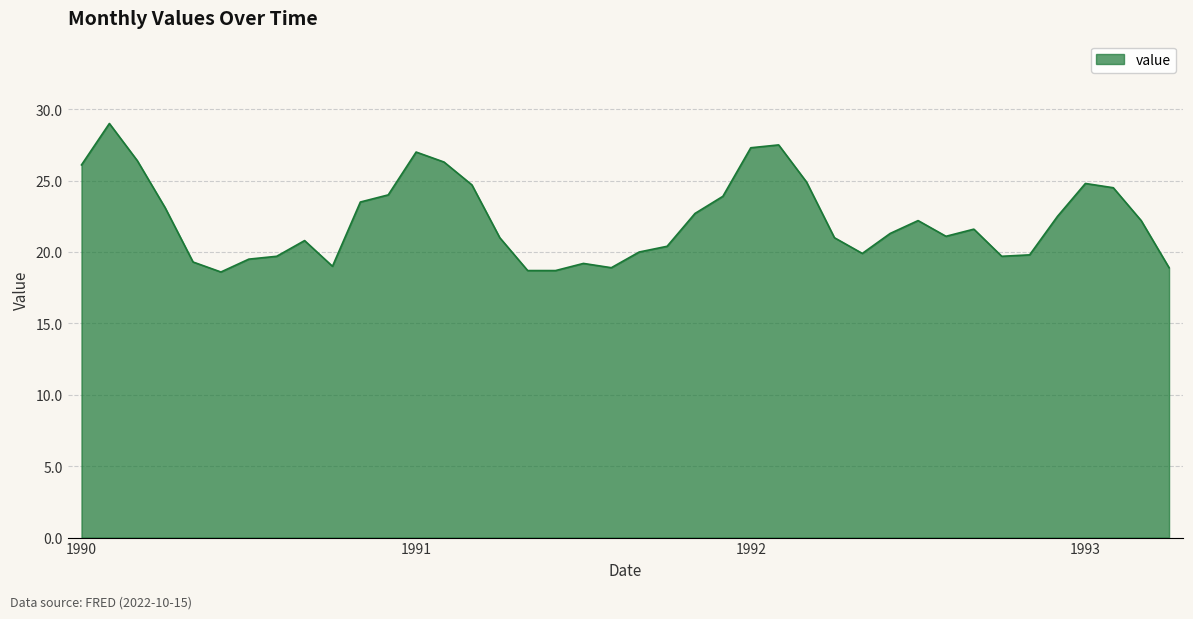

What is the greatest value displayed?

29.0